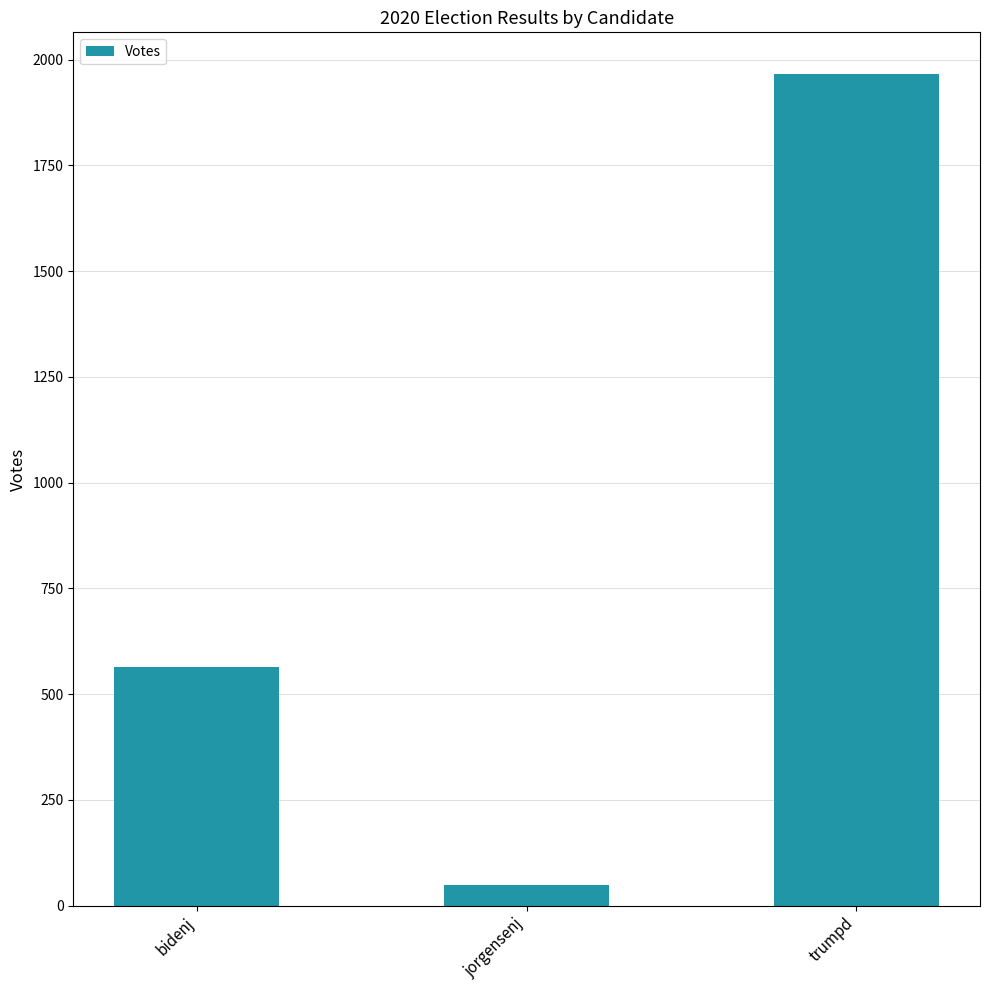

How many values are between 49 and 1966?

3